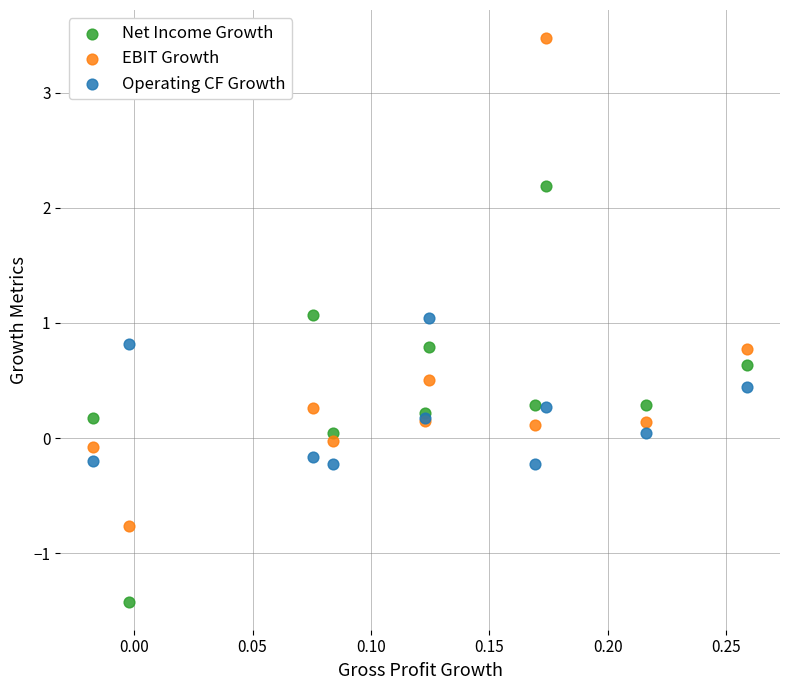

Which series reaches the minimum Y coordinate?

Net Income Growth